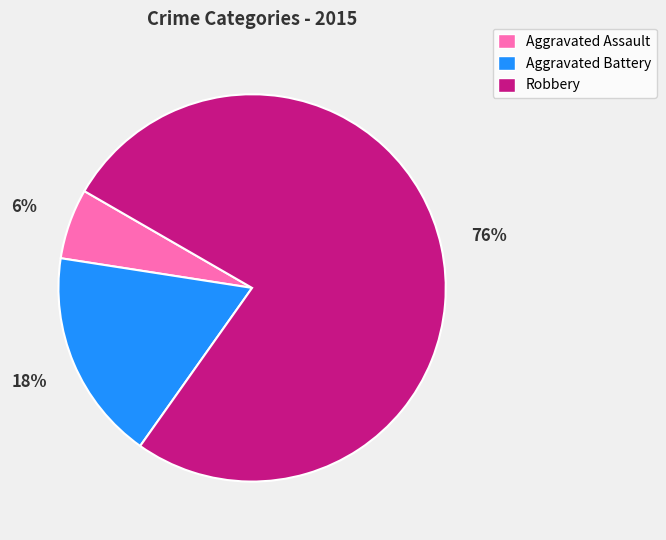

True or false: Robbery accounts for 68% of the total.

False